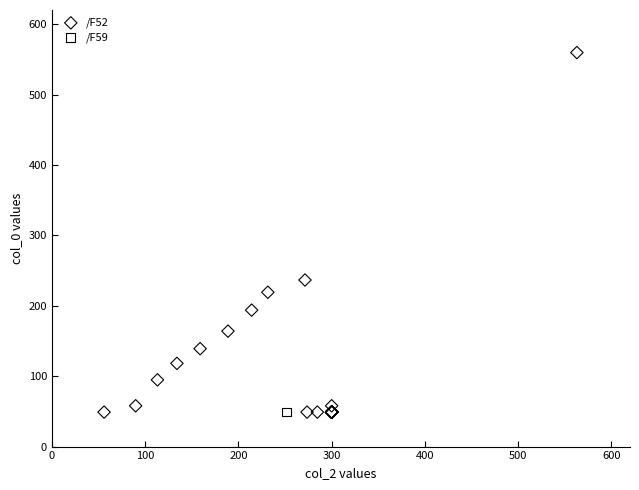

What are all the series names shown in the legend?

/F52, /F59